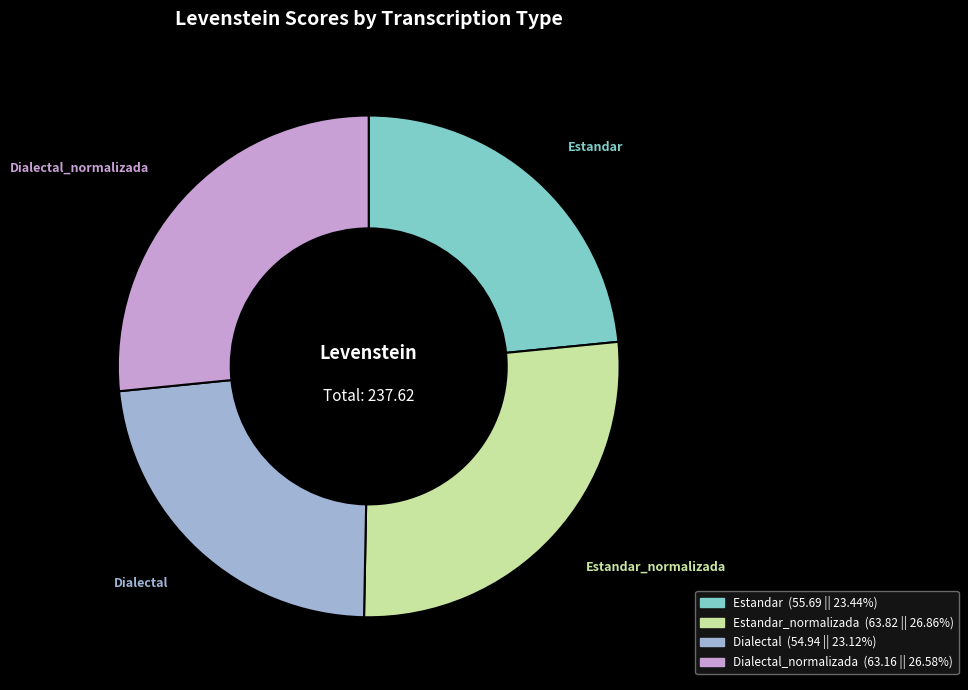

Count the number of slices in the pie.

4